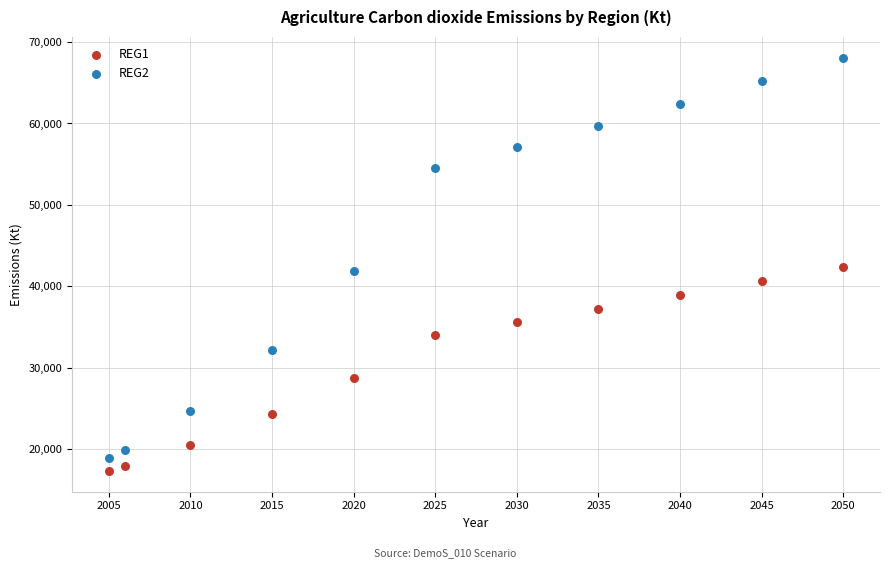

Which series has the largest Y range (max minus min)?

REG2